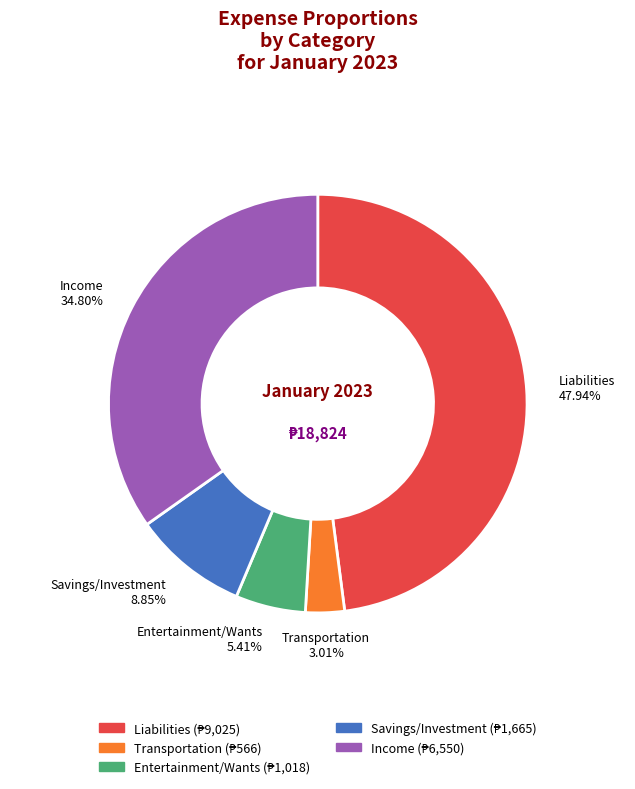

Is it true that Income is 28% of the pie?

False